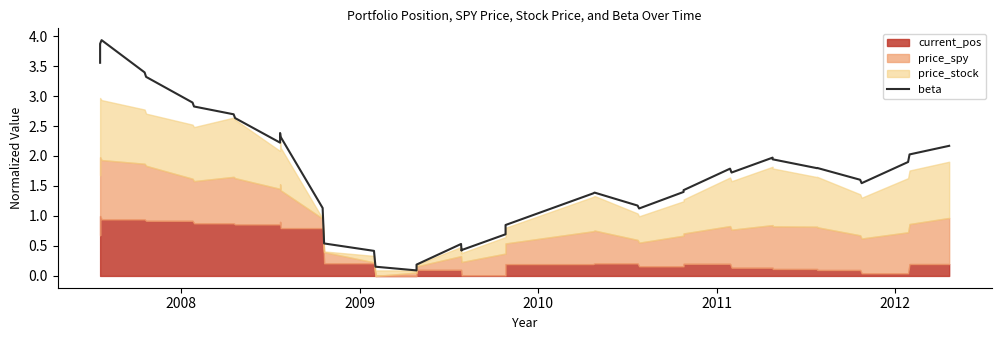

What position from the right is 2011?

36